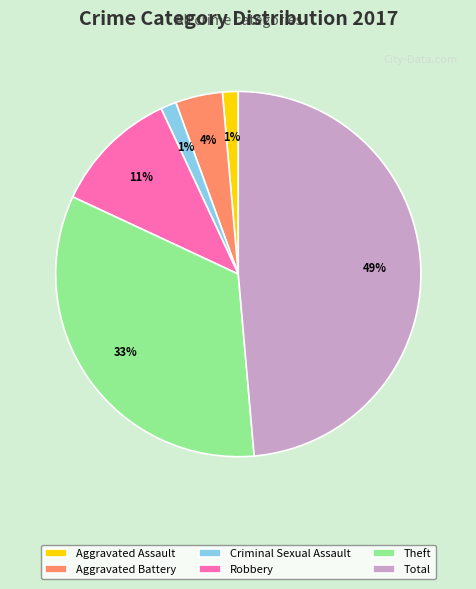

What percentage is the Robbery slice, to the nearest percent?

11%